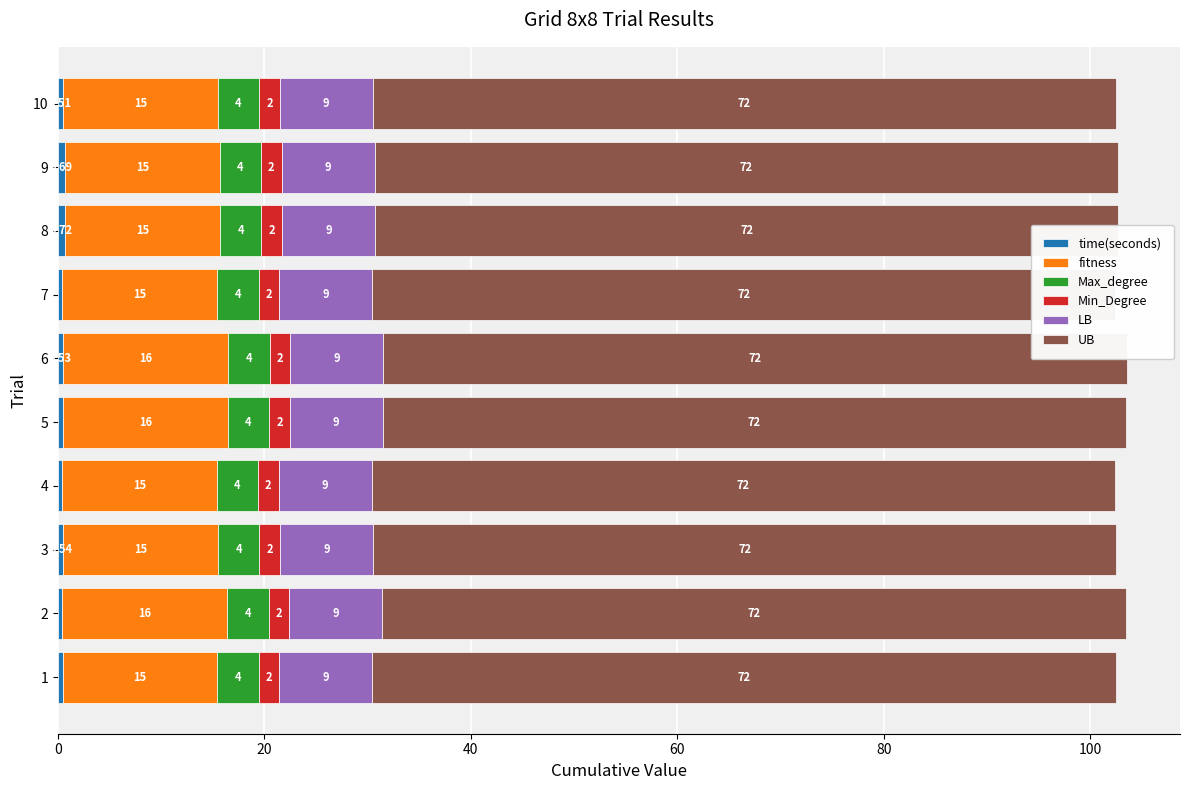

How many categories are shown in the chart?

10